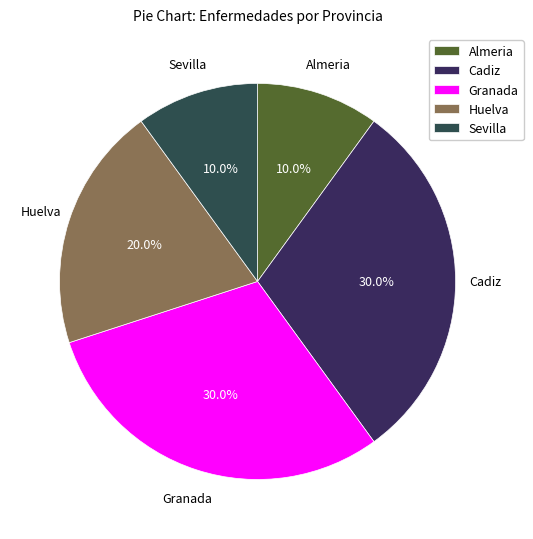

What percentage is NOT represented by Sevilla?

90.0%